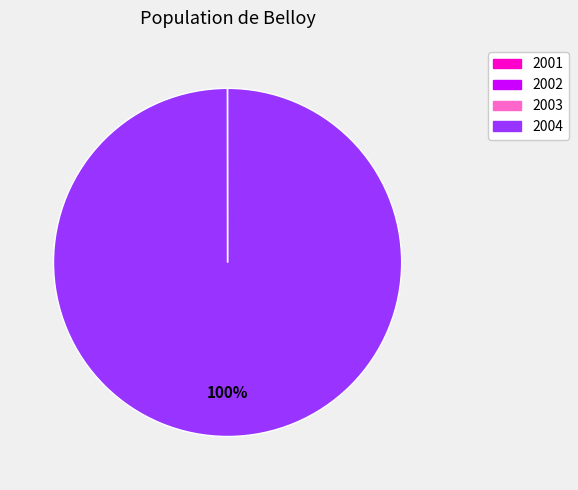

To the nearest percent, what is the average slice percentage?

25%